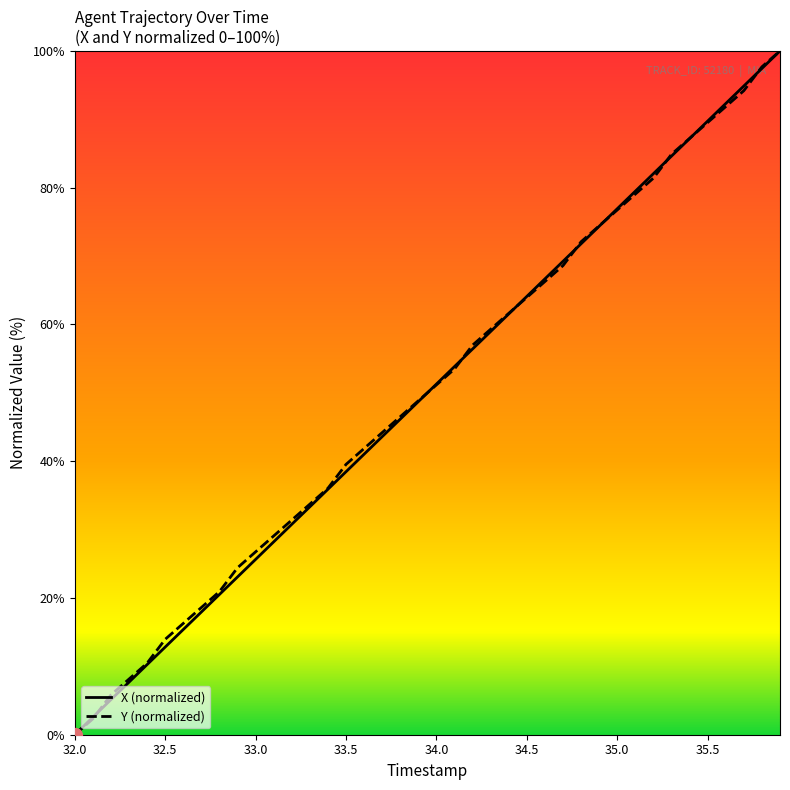

What is the greatest value displayed?

100.0